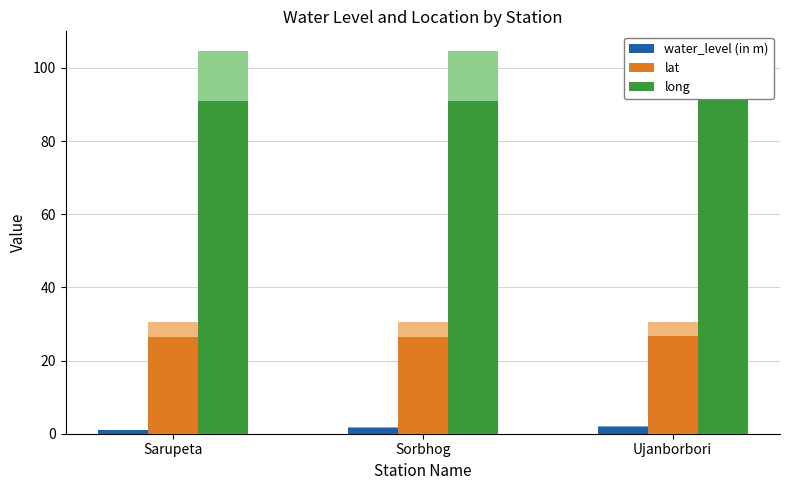

Reading left to right, transcribe all the data shown in this chart.

water_level (in m): 0.9	1.6	1.8
lat: 26.5	26.5	26.6
long: 91.1	90.9	91.1